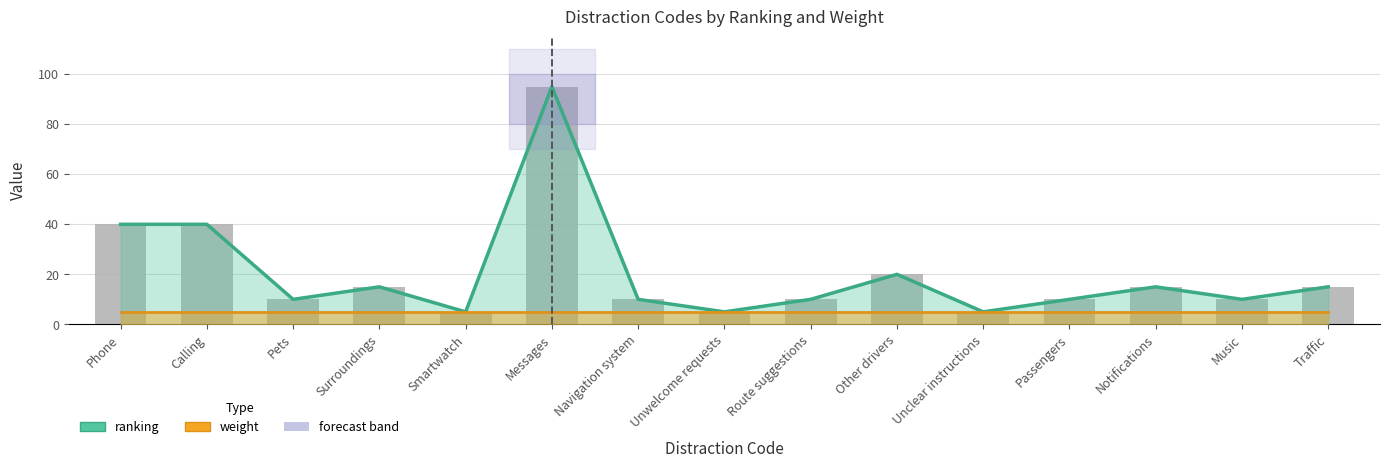

What is the difference between the maximum and minimum values?

90